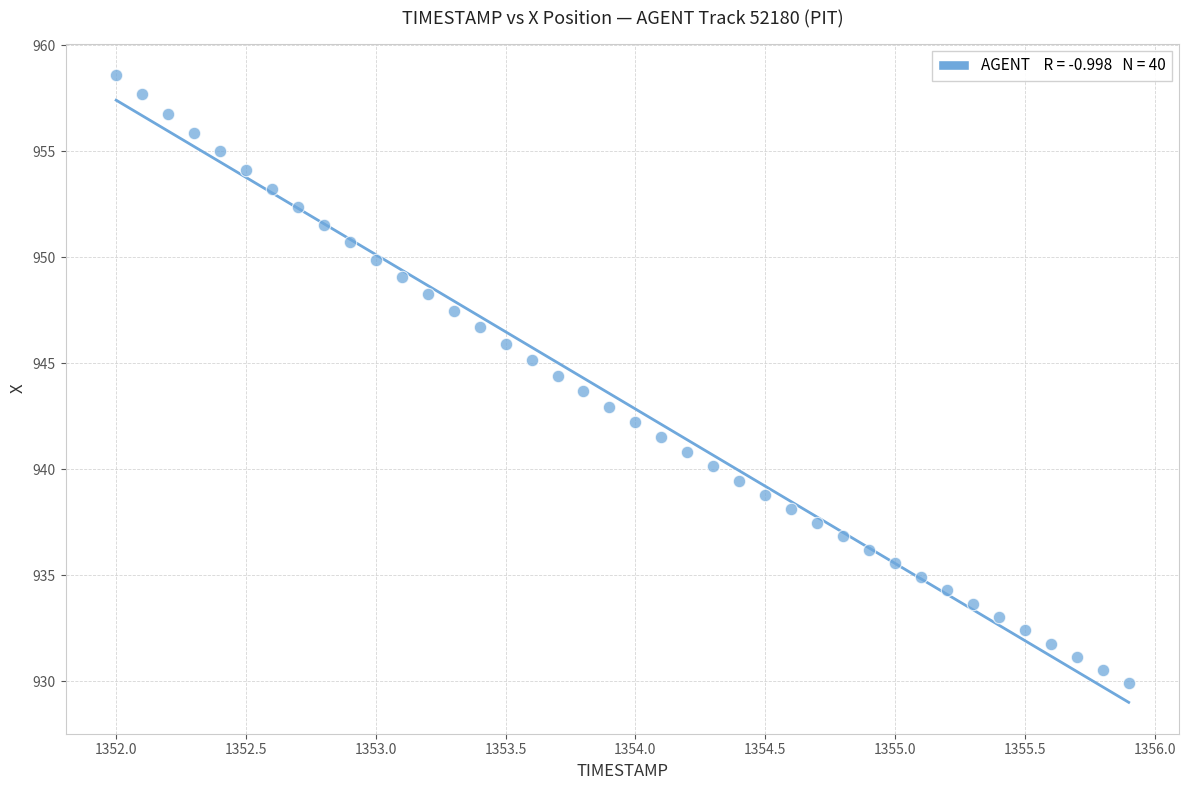

What is the range of X values (max minus min)?

3.9